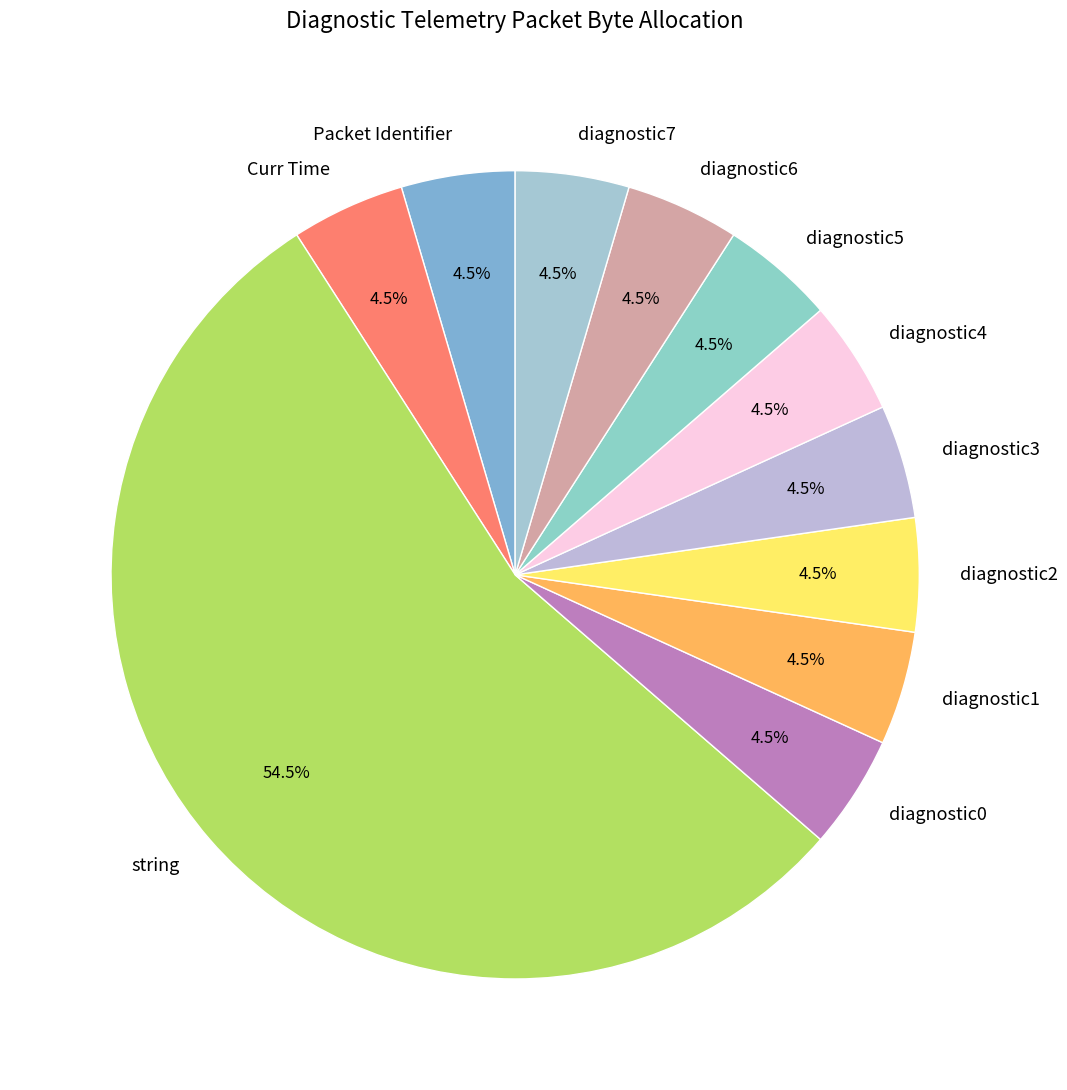

Which slice is the largest?

string